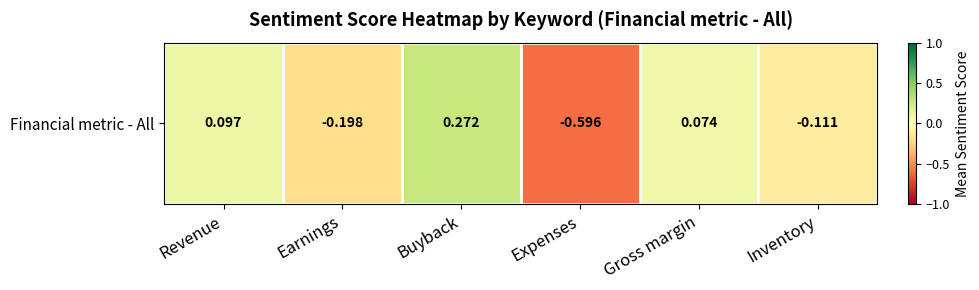

How many values are above zero?

3